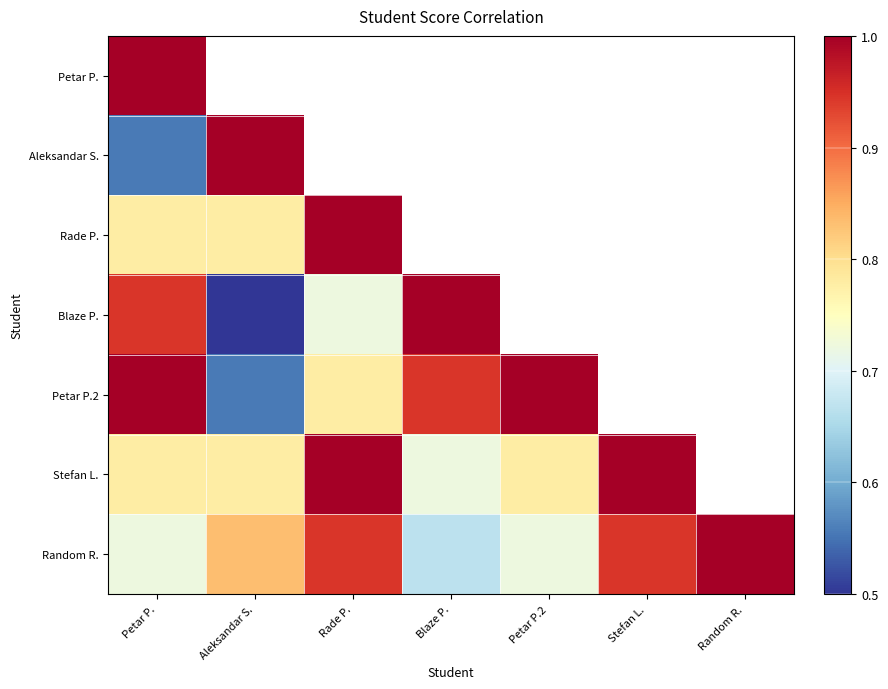

What is the highest value of the Blaze P. series?

1.0